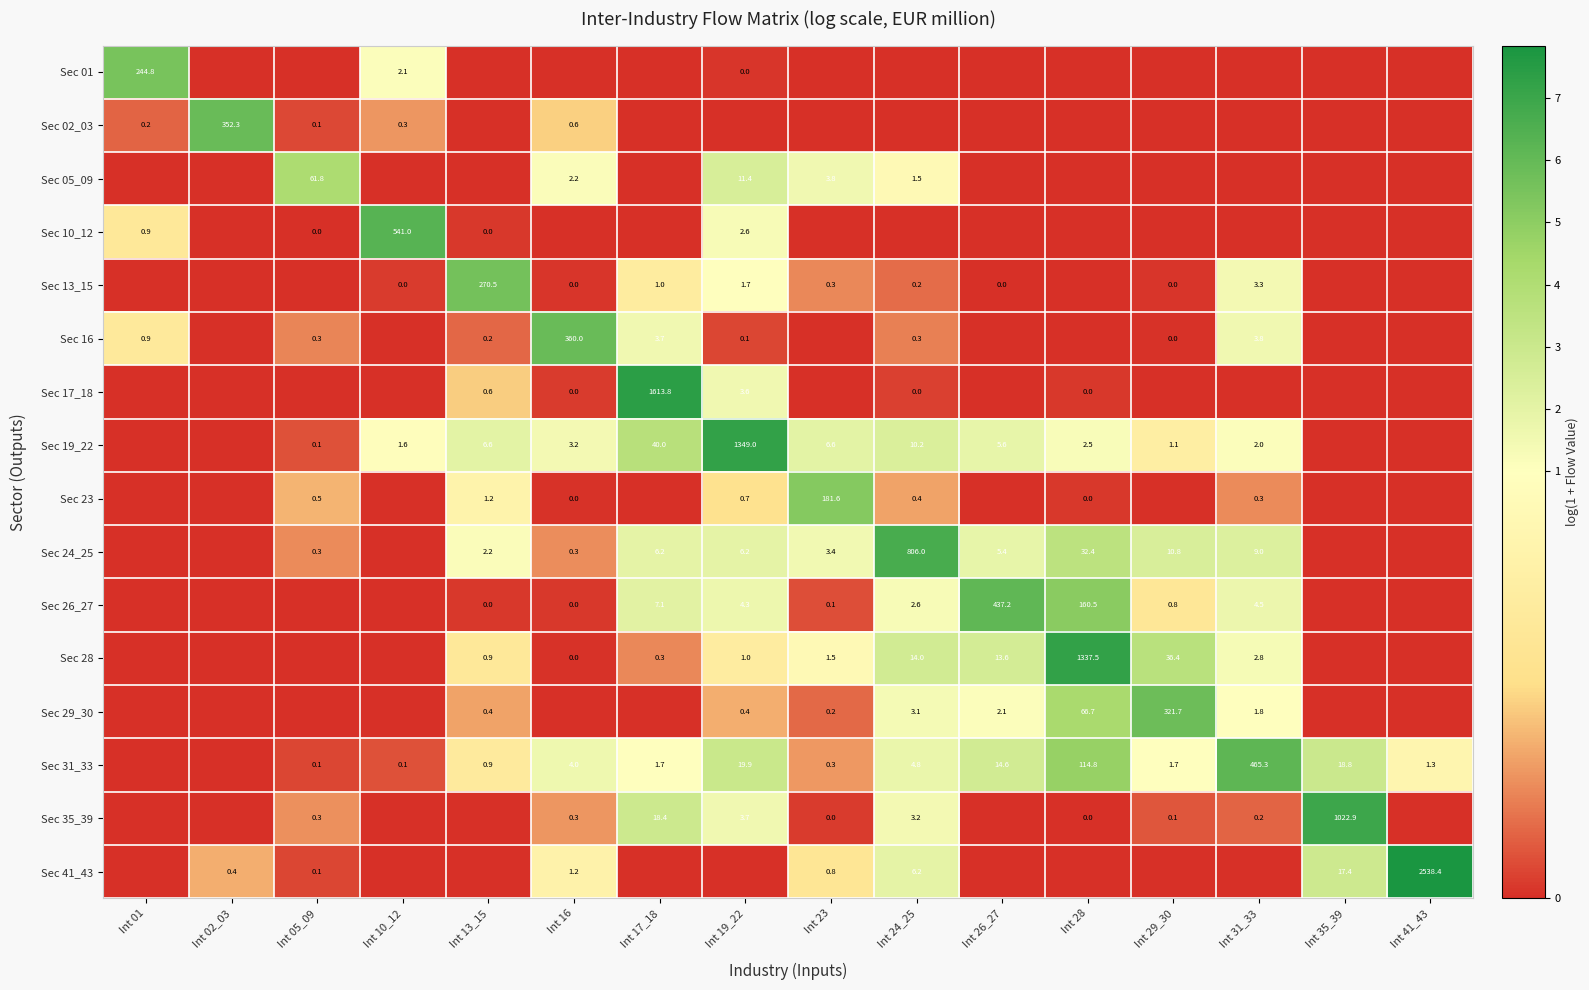

How many values in the Sec 24_25 series exceed 1?

9